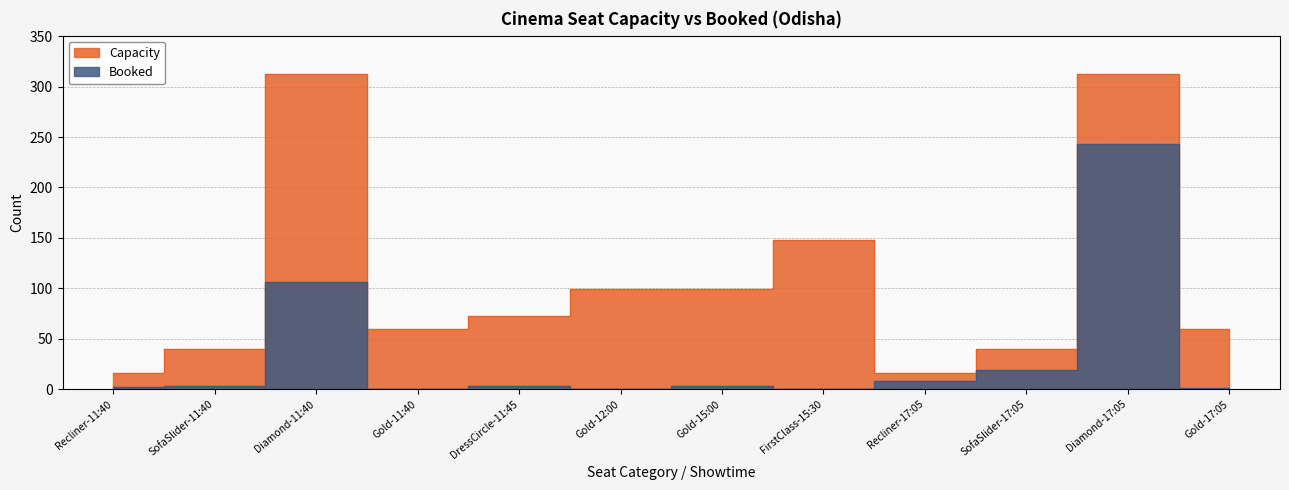

At which category does Booked reach its first local peak?

Diamond-11:40